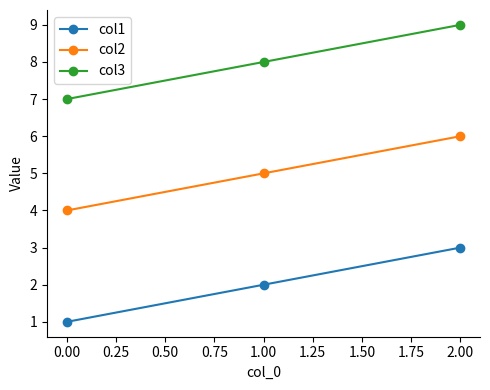

Count the number of categories in the chart.

3